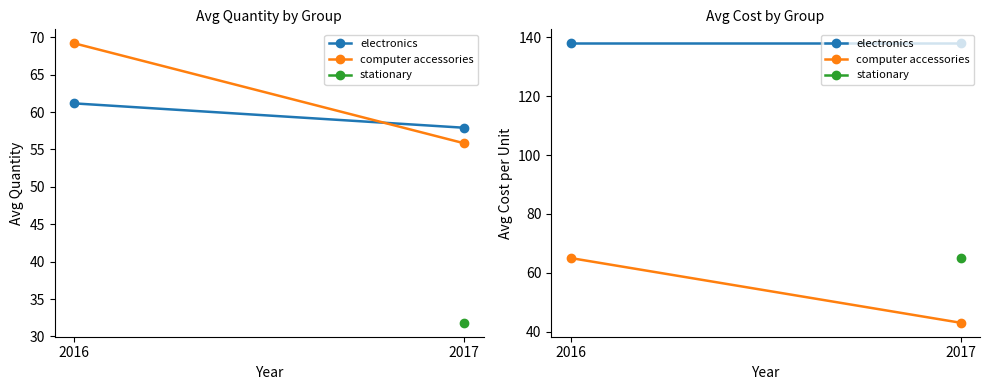

Which series changed the most between 2016 and 2017?

computer accessories